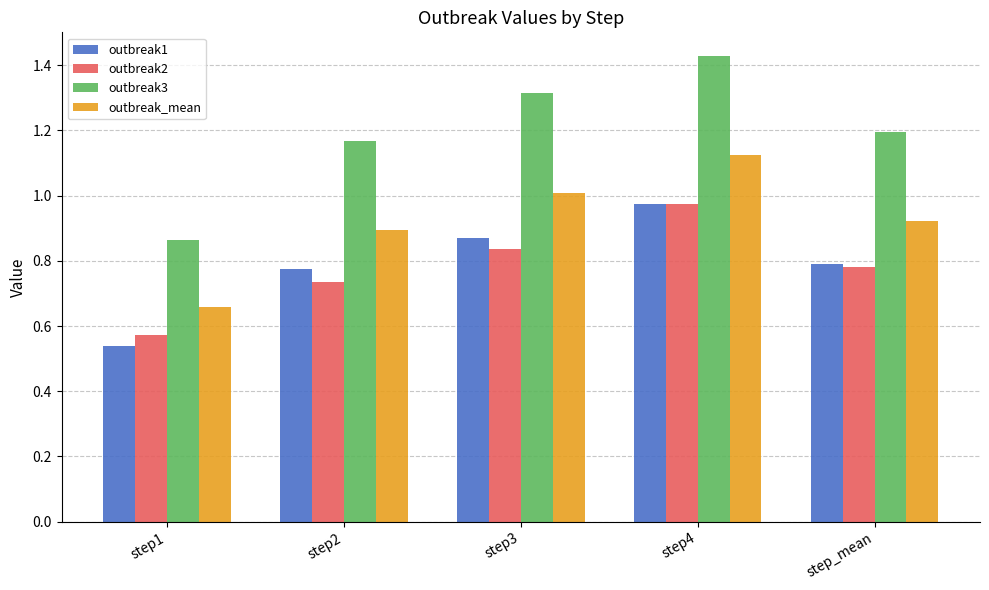

Which series changed the most between step2 and step4?

outbreak3